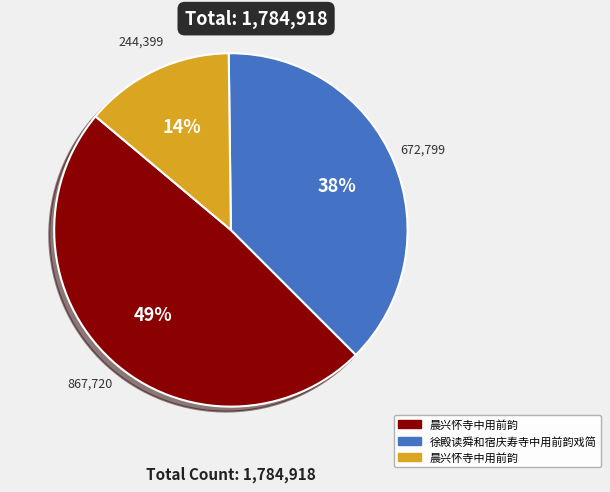

Is there any slice that represents more than half of the pie?

No